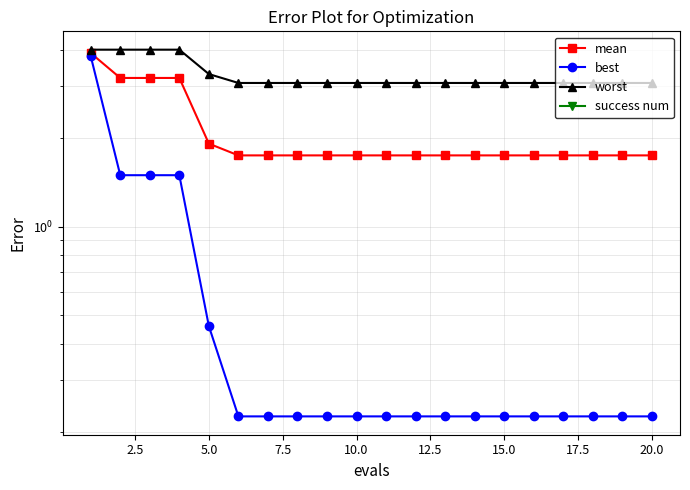

True or false: best and worst cross at least once.

False